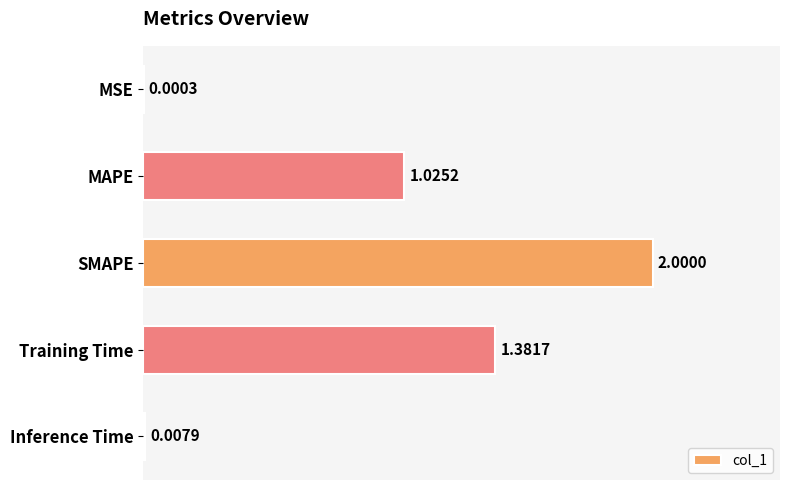

Where is the data nearest to the value 1?

MAPE